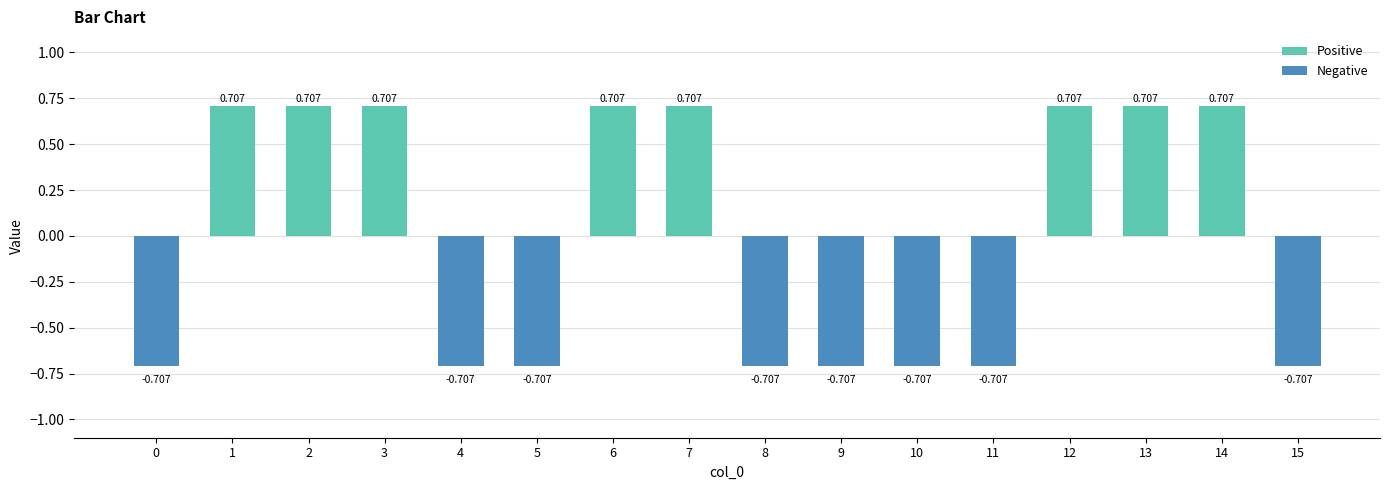

Does the chart contain any negative values?

Yes